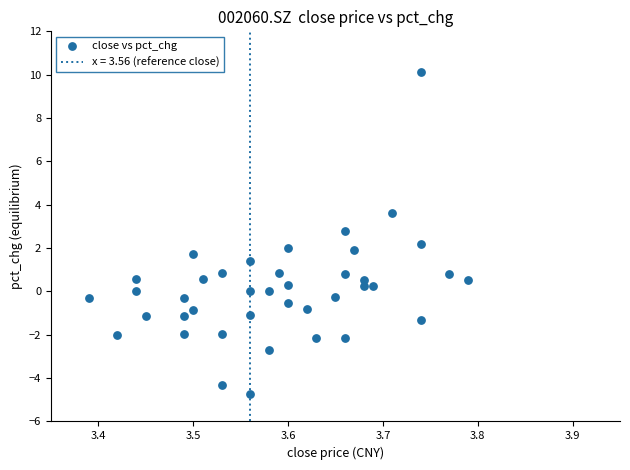

What is the range of Y values (max minus min)?

14.9